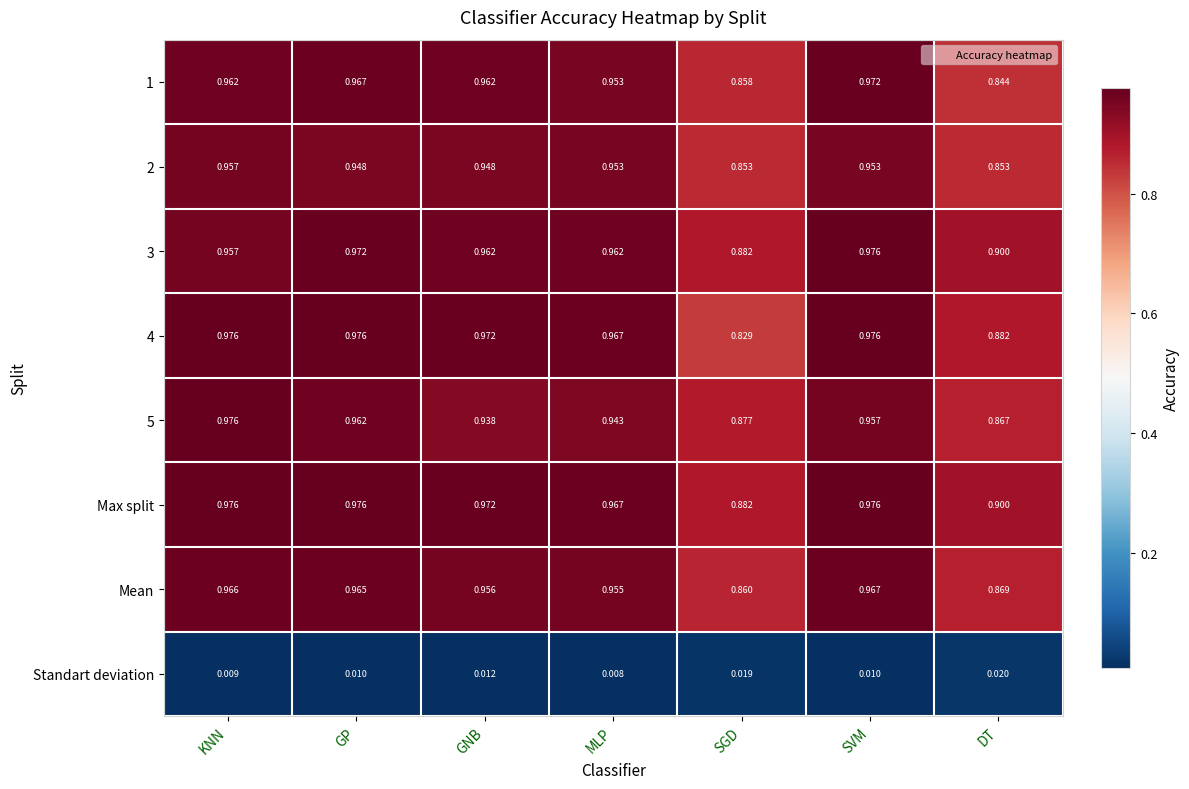

What is the difference between the highest and lowest values at DT?

0.9